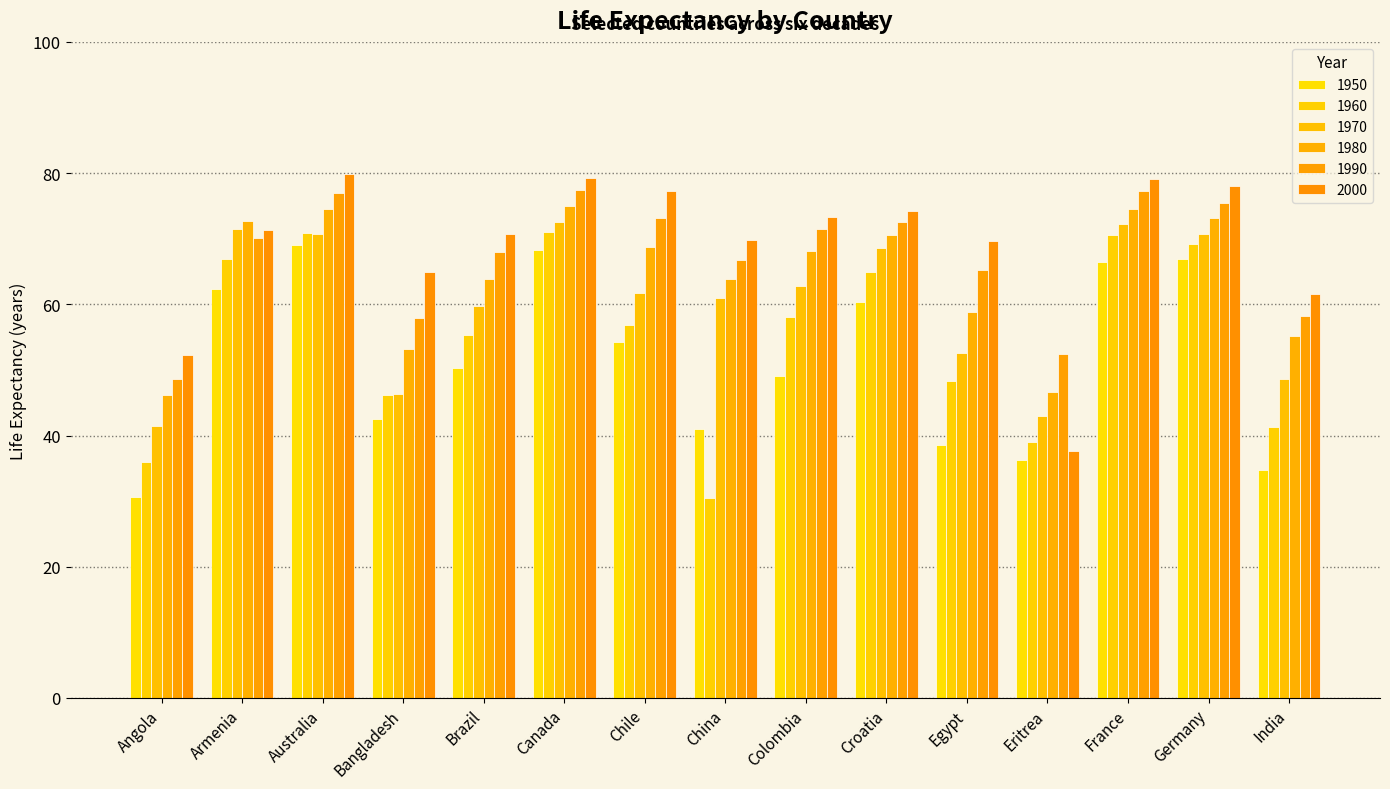

Is it true that 1960 equals 56.9 at Chile?

True